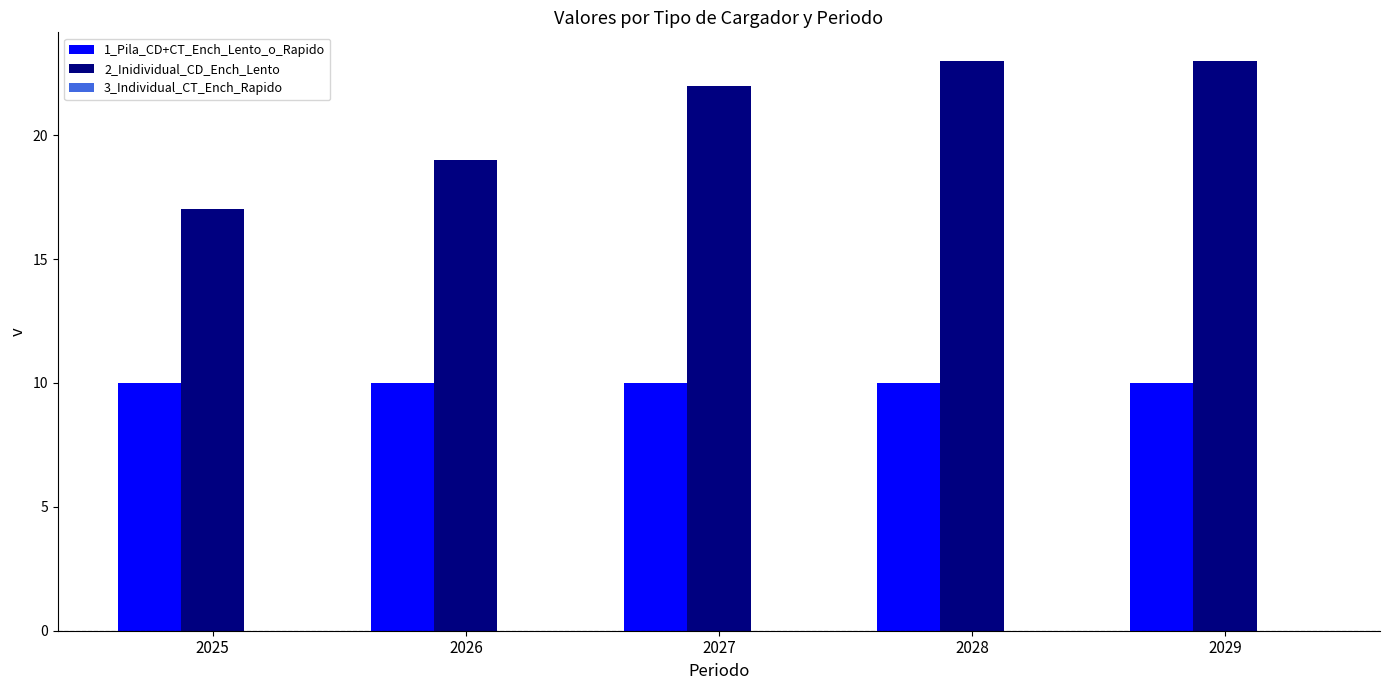

What is the value of the 2_Inidividual_CD_Ench_Lento bar at the 3rd from the left?

22